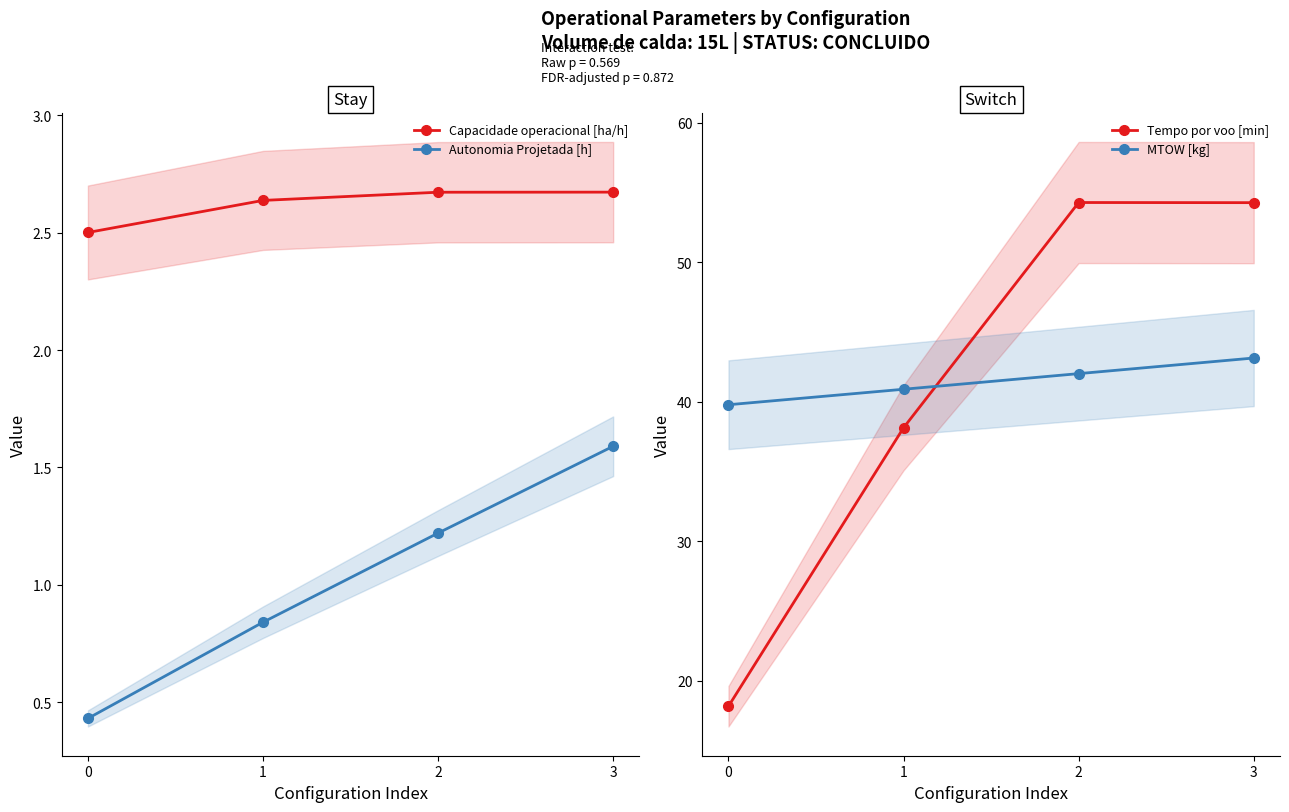

At which category is the sum across all series the highest?

3